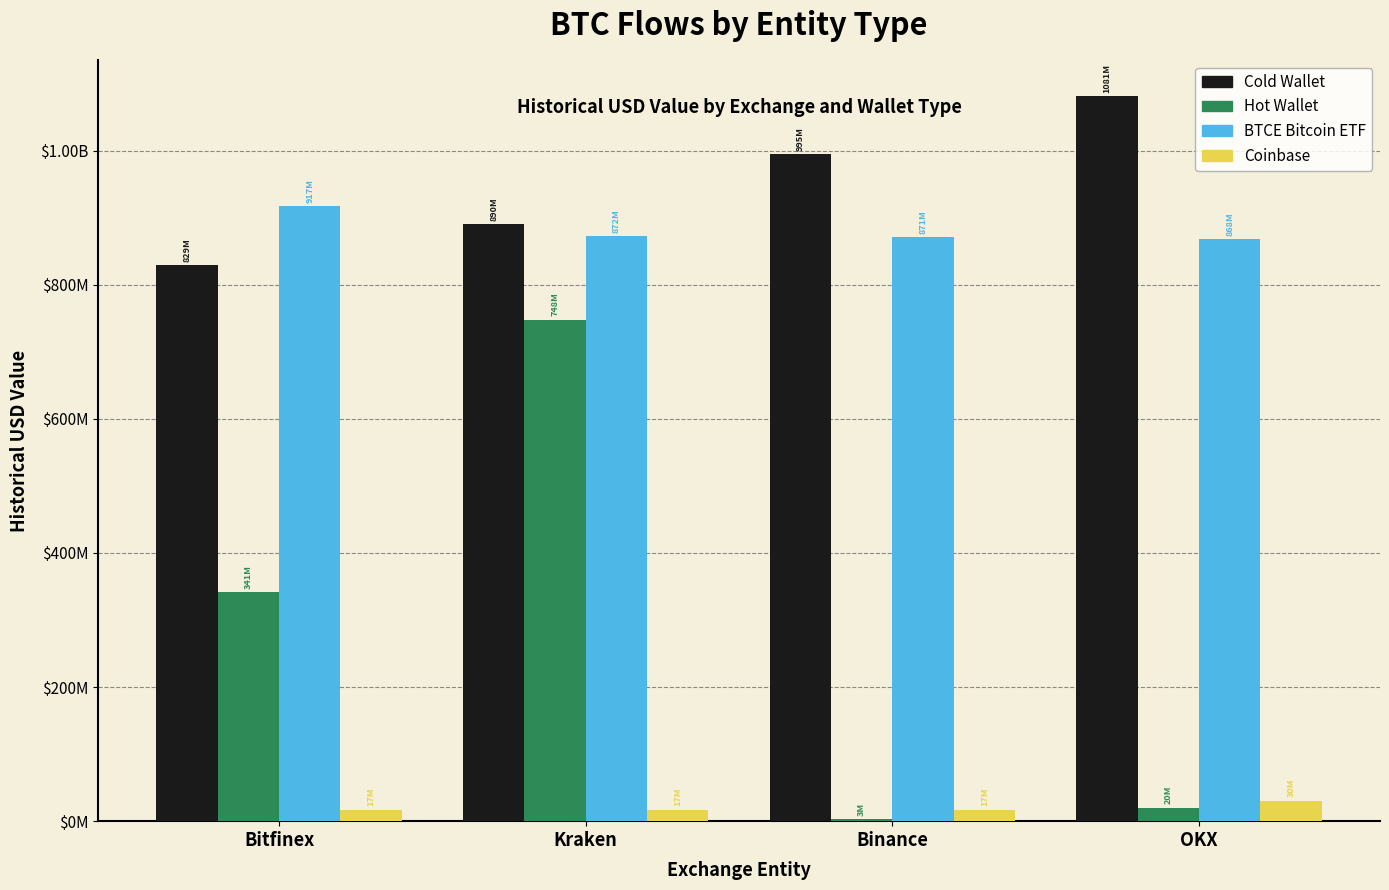

What are all the series names shown in the legend?

Cold Wallet, Hot Wallet, BTCE Bitcoin ETF, Coinbase